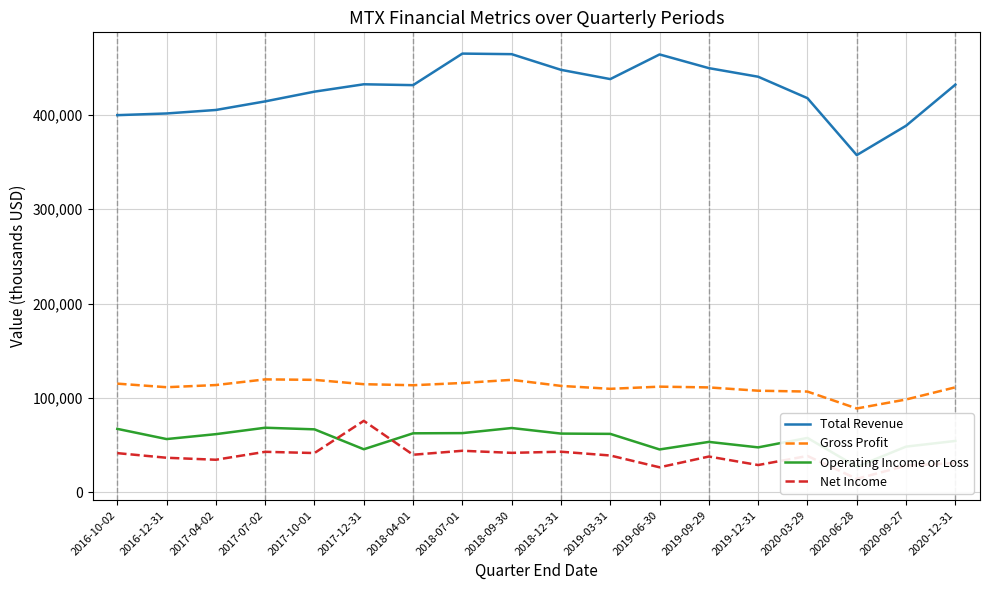

Which series ends up on top after the final intersection of Net Income and Operating Income or Loss?

Operating Income or Loss